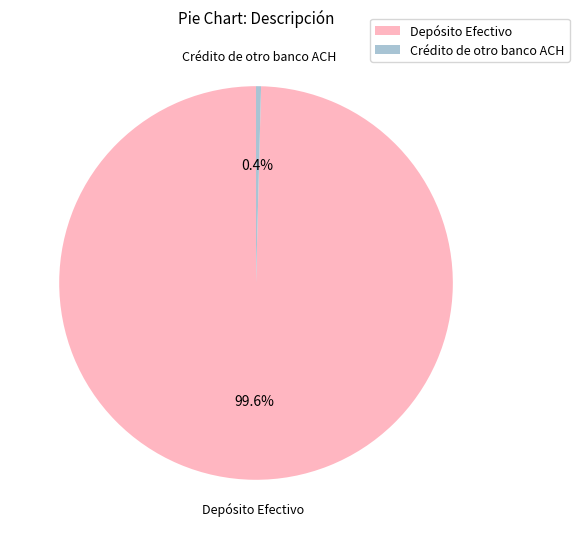

Which slice is the largest?

Depósito Efectivo